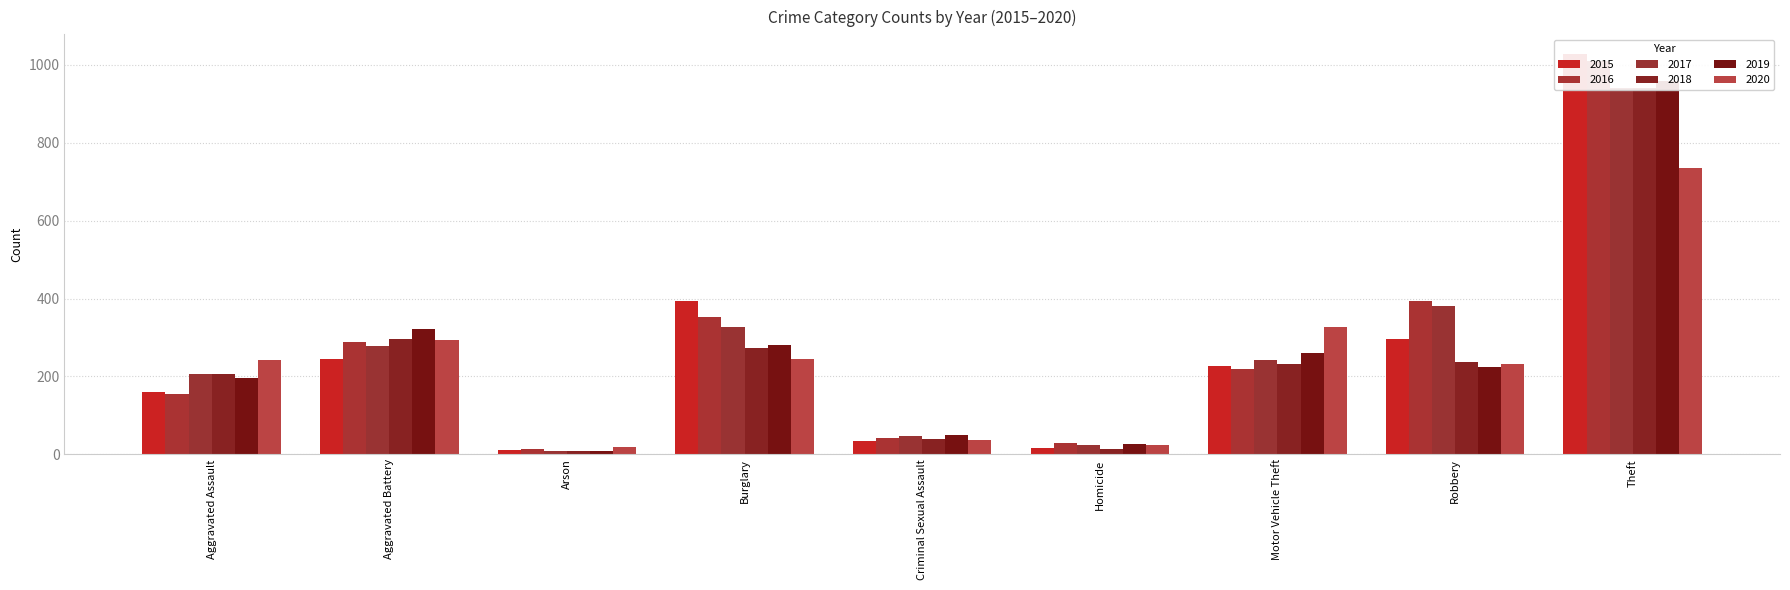

Which category has the highest value across all series?

Theft